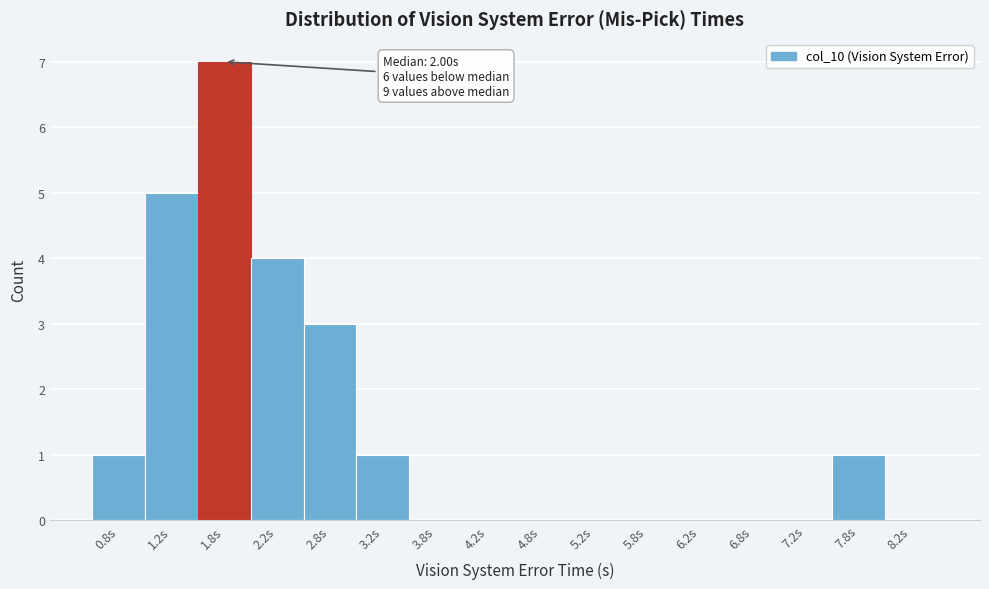

Reading left to right, extract all data points from this chart.

0.8s=1	1.2s=5	1.8s=7	2.2s=4	2.8s=3	3.2s=1	3.8s=0	4.2s=0	4.8s=0	5.2s=0	5.8s=0	6.2s=0	6.8s=0	7.2s=0	7.8s=1	8.2s=0